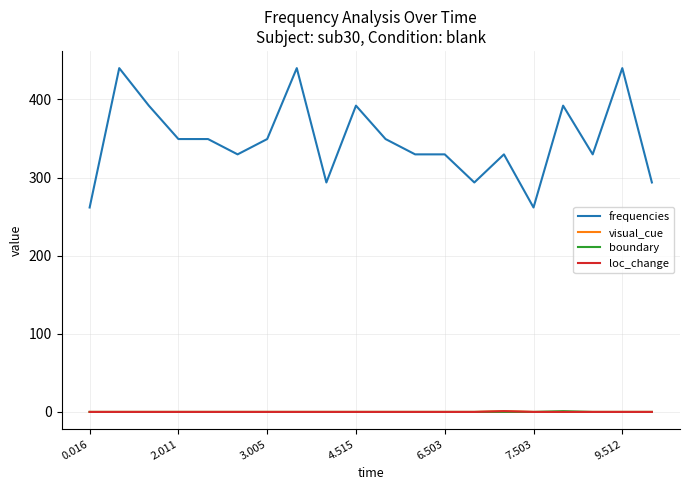

Is this an area chart (filled region under the line)?

No